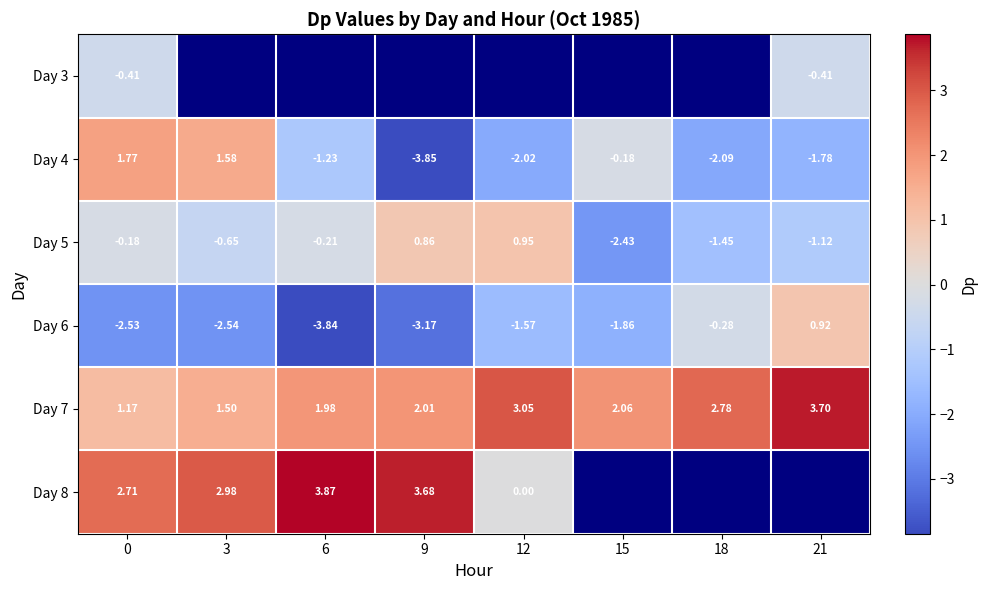

Which has a higher value, 21 or 12?

12